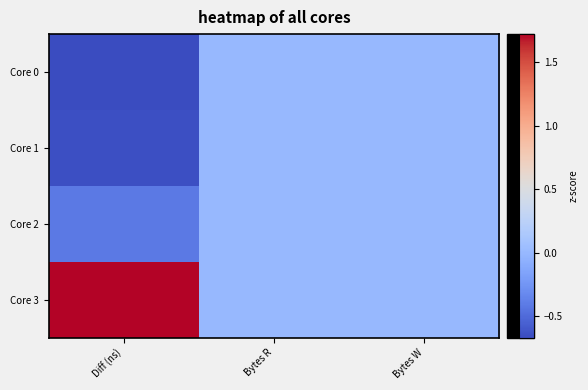

Reading left to right, extract all data points from this chart.

Core 0: Diff (ns)=-0.7	Bytes R=0.0	Bytes W=0.0
Core 1: Diff (ns)=-0.6	Bytes R=0.0	Bytes W=0.0
Core 2: Diff (ns)=-0.4	Bytes R=0.0	Bytes W=0.0
Core 3: Diff (ns)=1.7	Bytes R=0.0	Bytes W=0.0